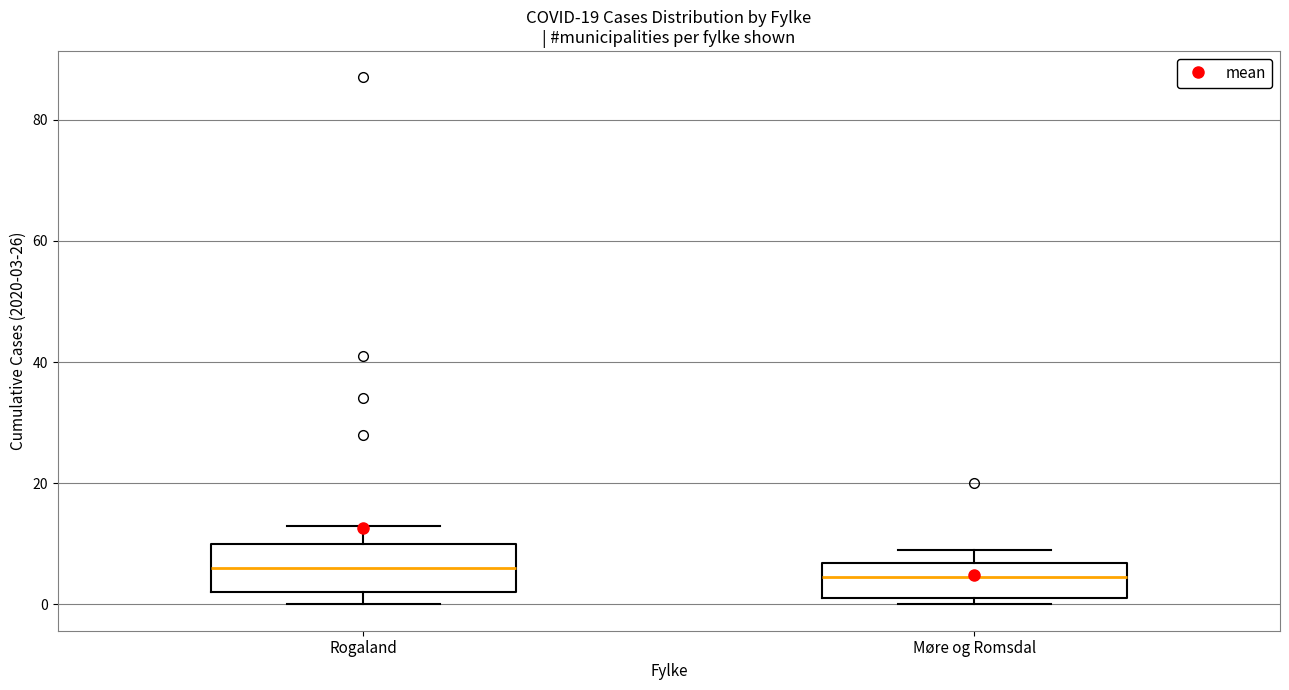

Reading left to right, transcribe this box plot: for each box, give where its median line is, the range the box spans, and where its two whiskers end, as read against the y-axis. The values are not printed on the chart, so give them approximately, as read against the axis.

Rogaland: median 6, box 2 to 10, whiskers 0 to 14
Møre og Romsdal: median 4, box 2 to 6, whiskers 0 to 10